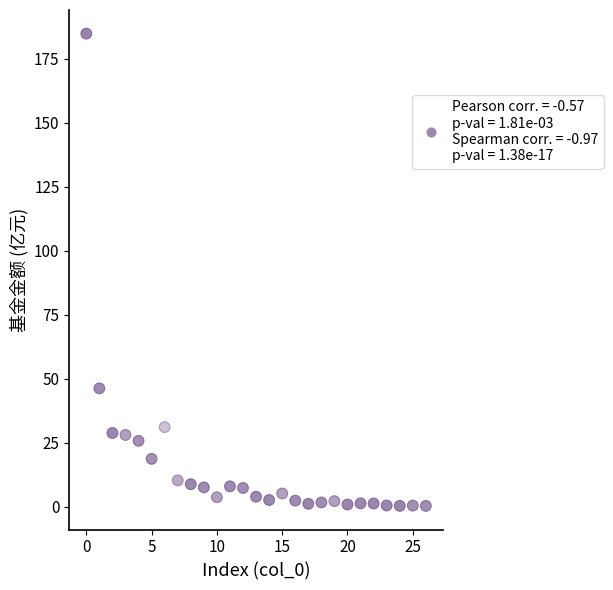

What is the range of Y values (max minus min)?

184.6